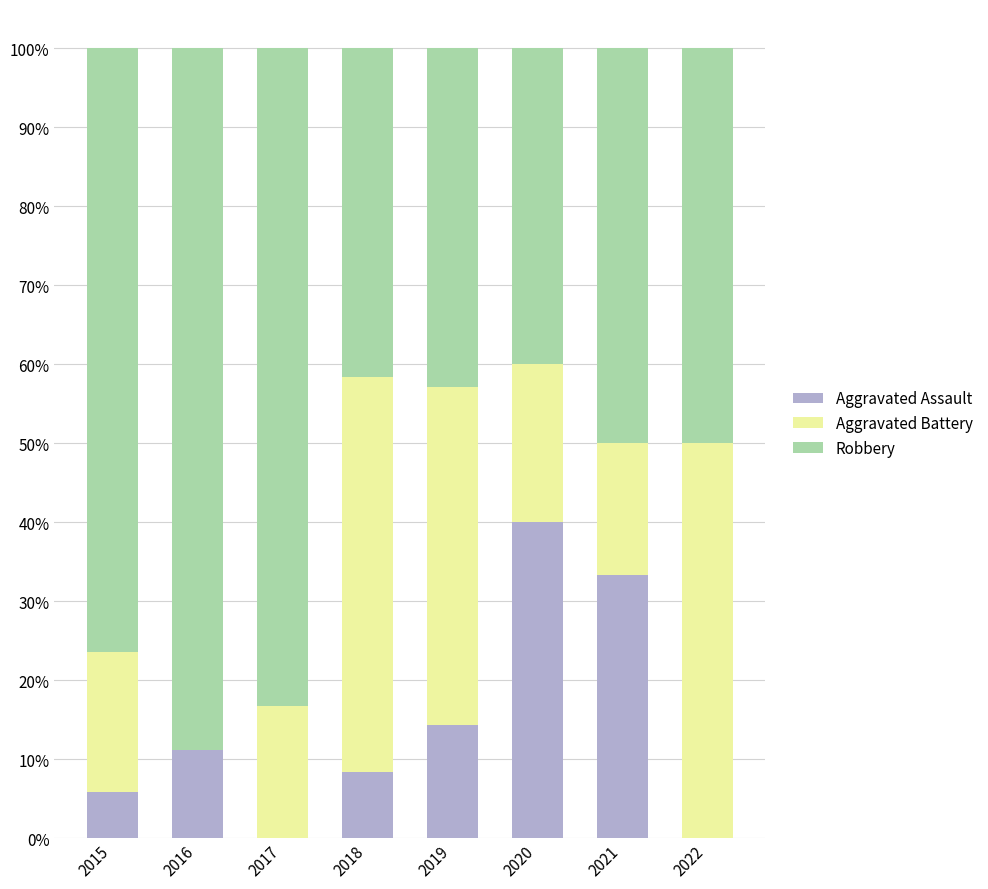

The Aggravated Assault series shows 0.1 at 2019. True or false?

True